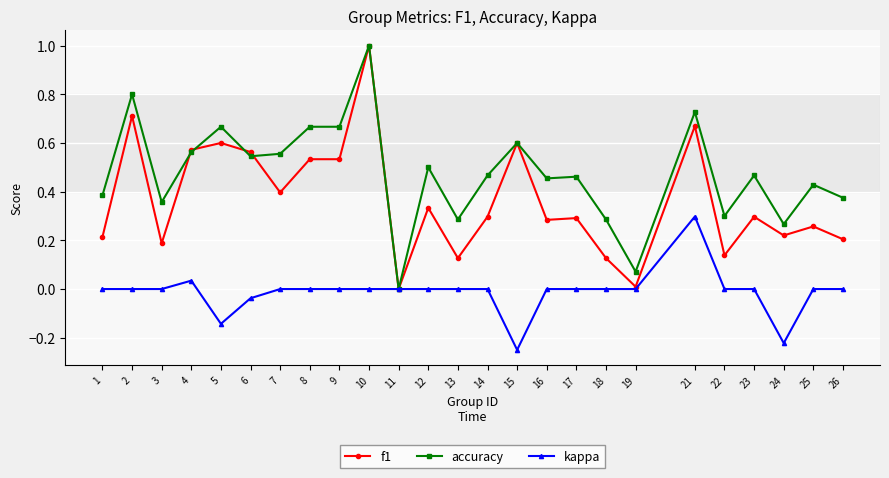

What is the maximum value shown in the chart?

1.0